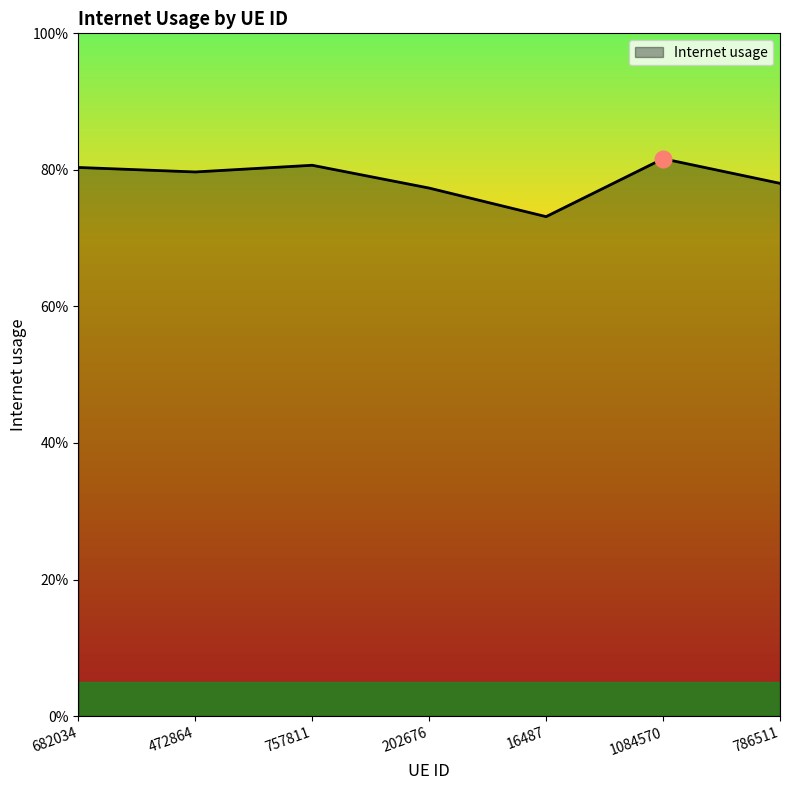

Does the chart have visible grid lines?

No